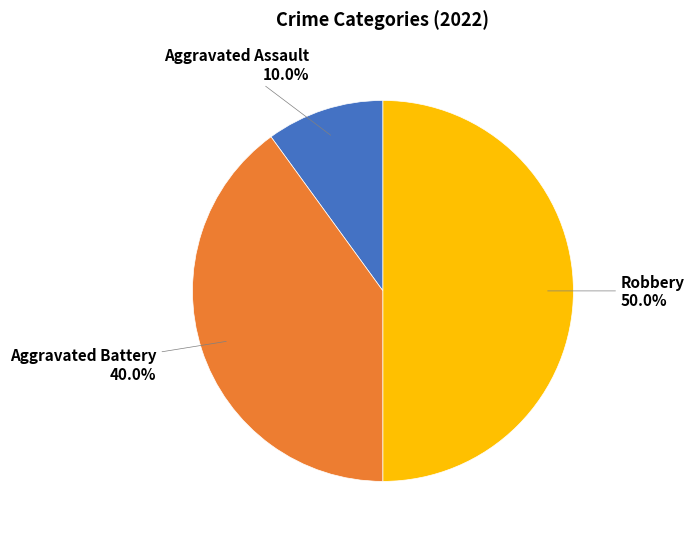

Rank the categories by value from highest to lowest.

Robbery, Aggravated Battery, Aggravated Assault